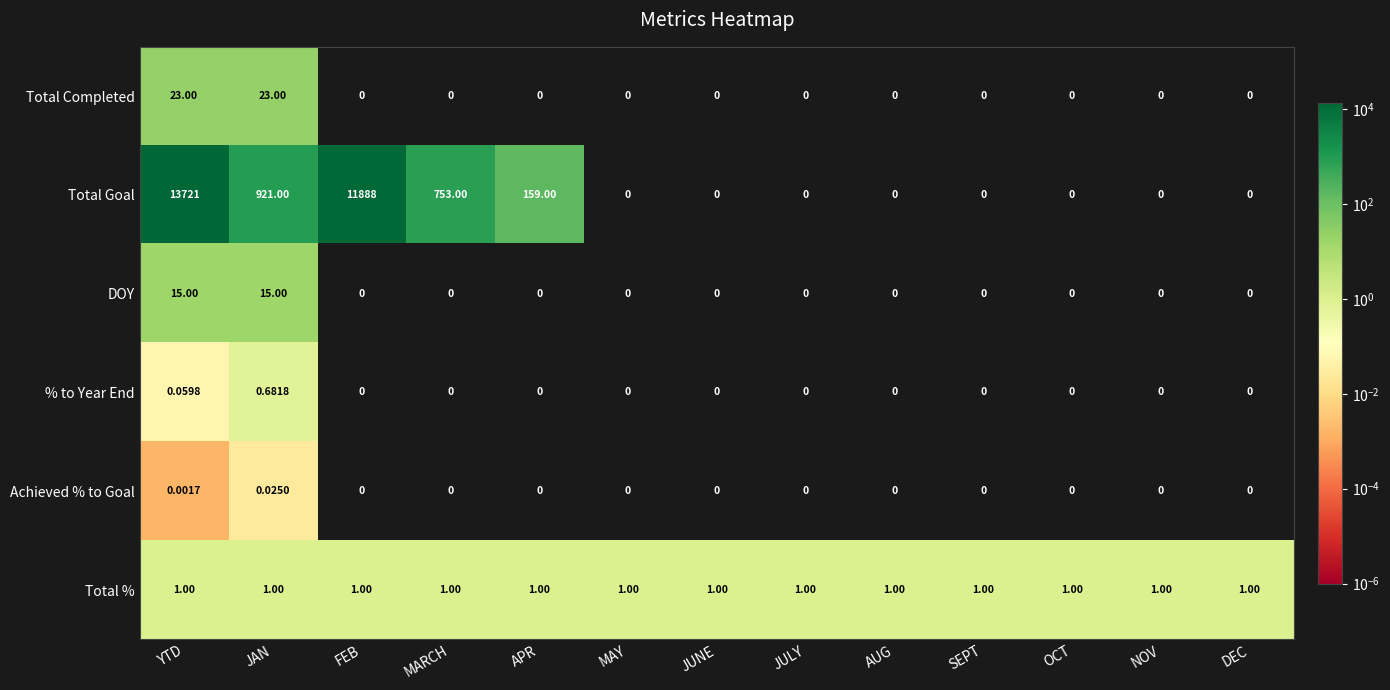

Which category has the highest value across all series?

YTD